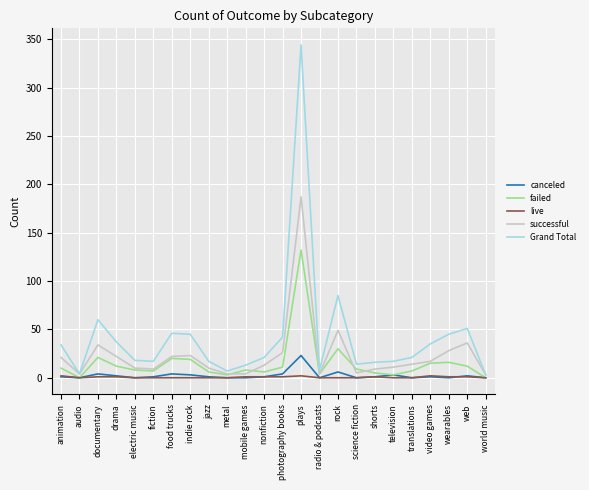

True or false: successful has more than 1 interior local peaks.

True